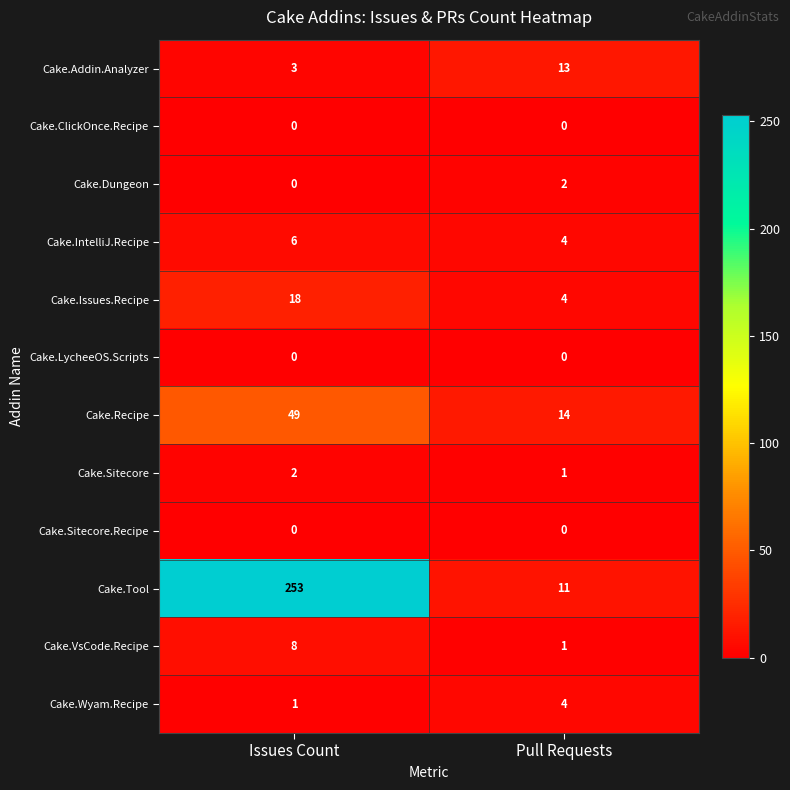

What is the spread (max minus min) of values at Issues Count?

253